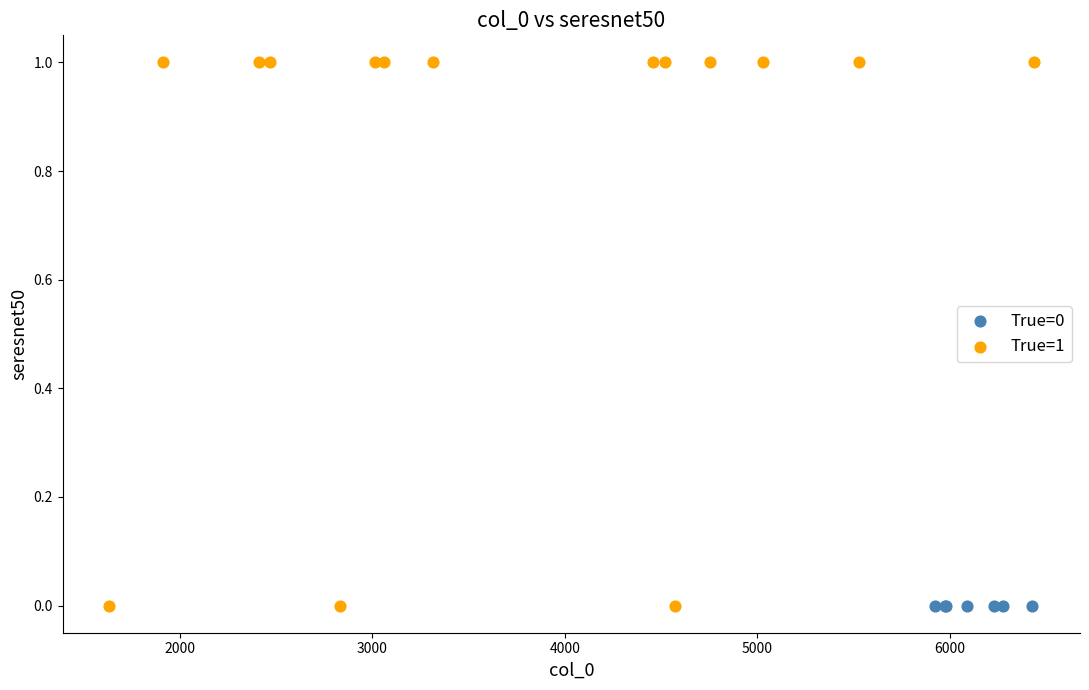

Which series reaches the maximum Y coordinate?

True=1